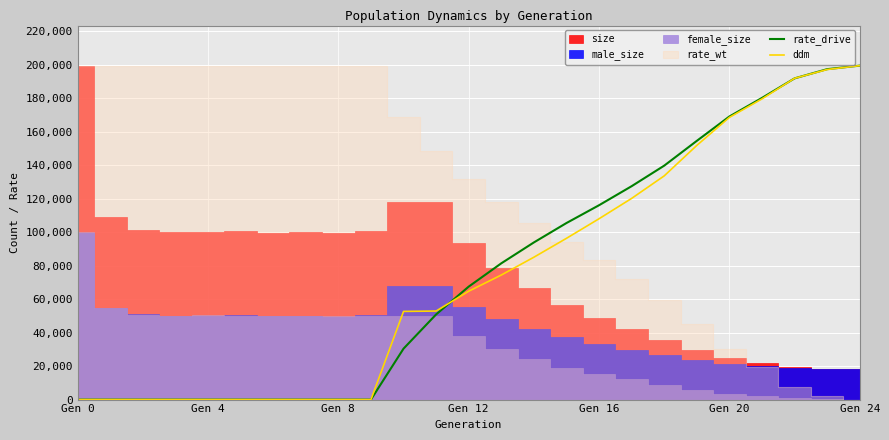

True or false: ddm has more than 1 interior local peaks.

False